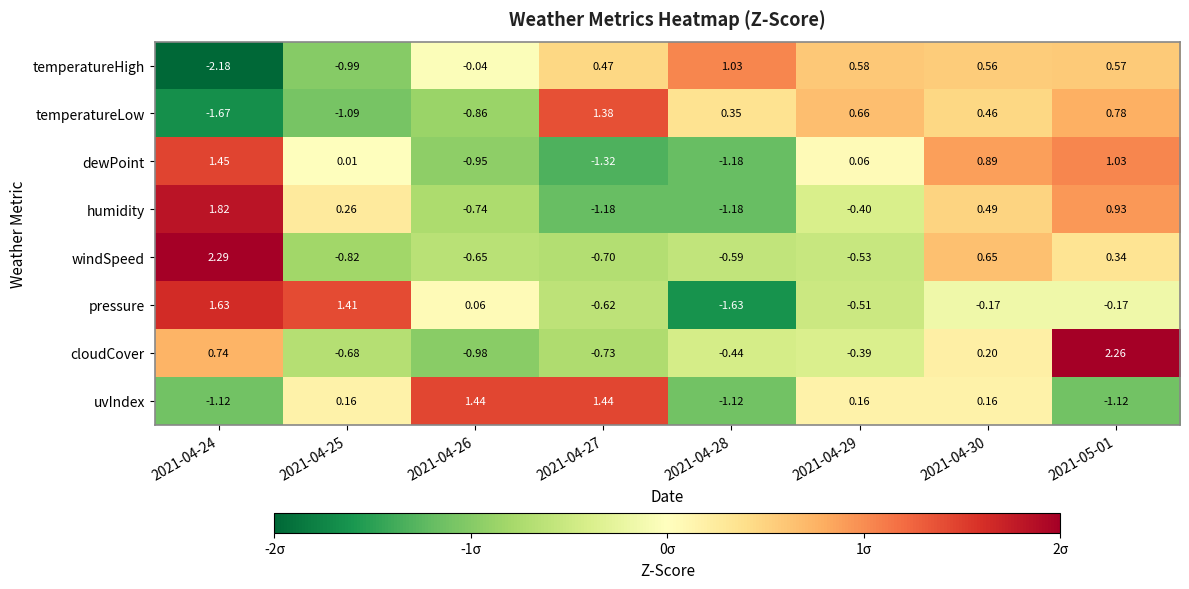

How many values in pressure are below zero?

5